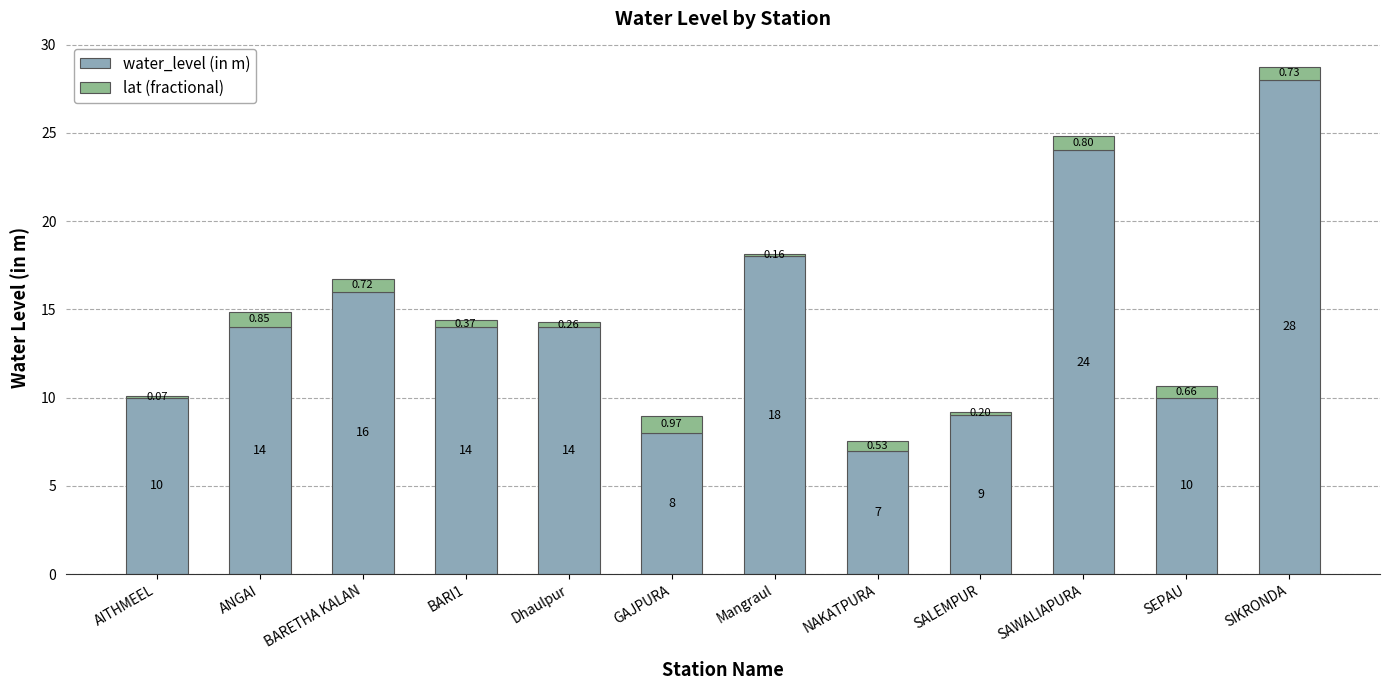

Are the bars horizontal?

No